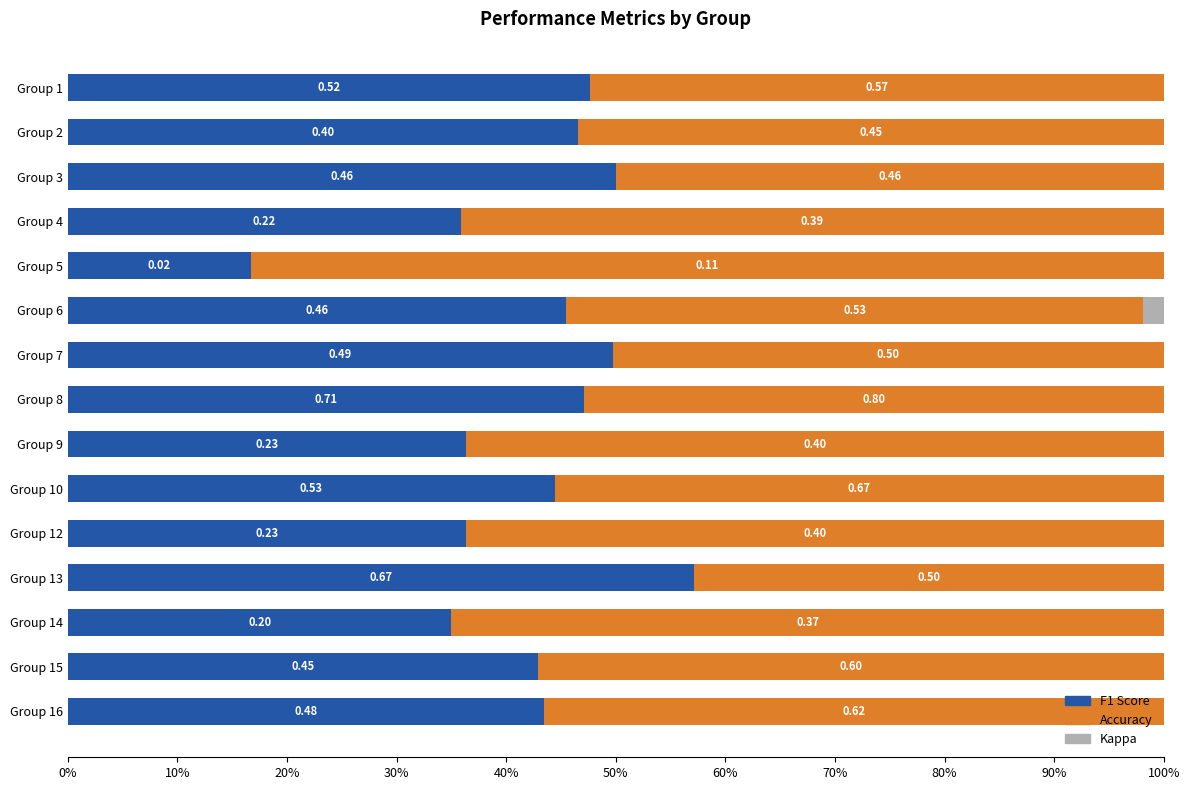

What are all the series names shown in the legend?

F1 Score, Accuracy, Kappa